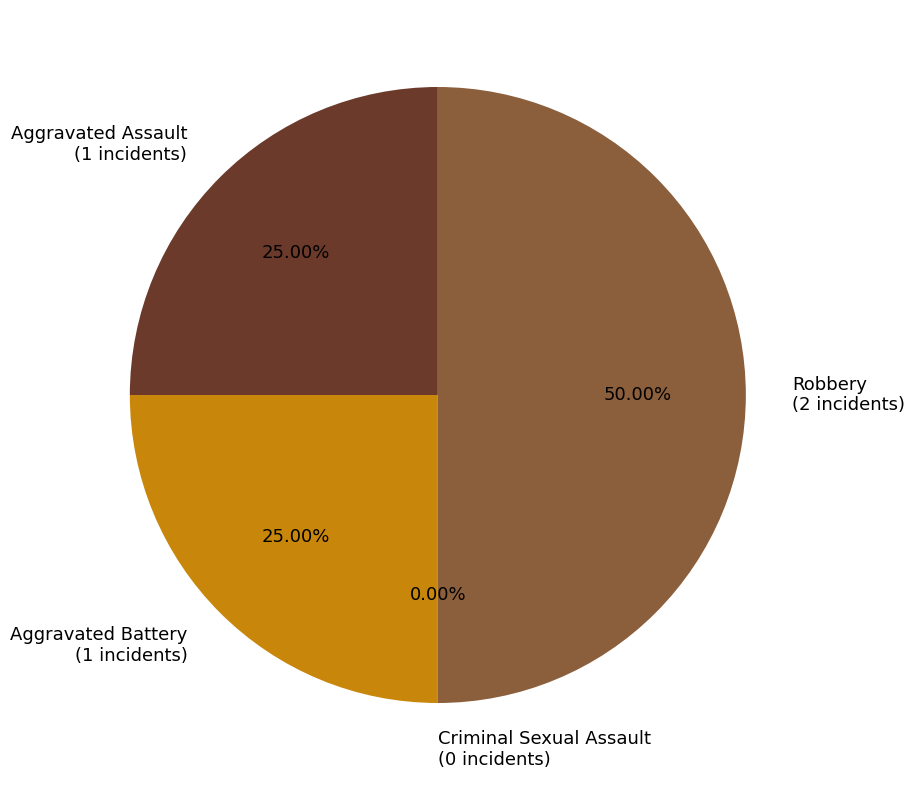

True or false: Criminal Sexual Assault accounts for 0% of the total.

True